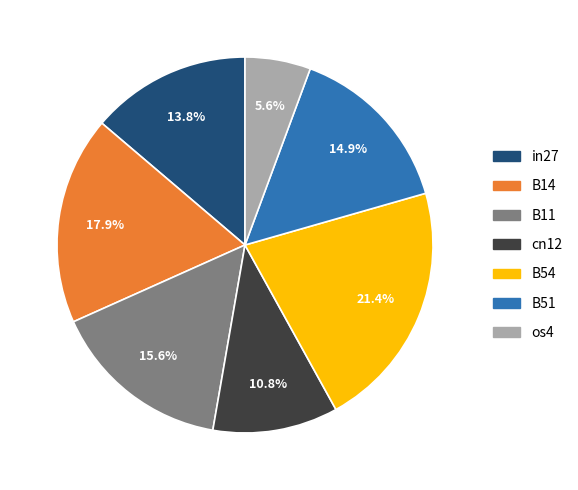

To the nearest percent, what is the combined percentage of B11 and B51?

30%